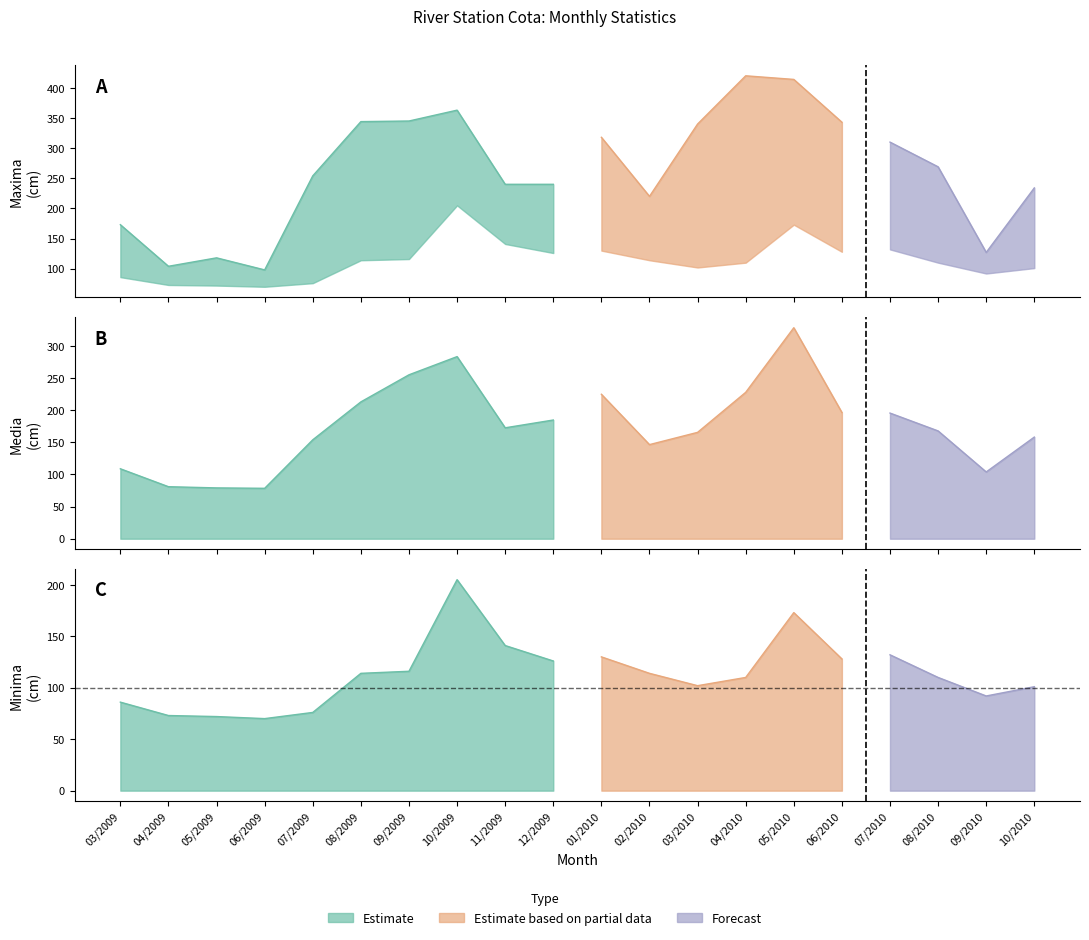

True or false: Minima has a value of 34.7 at 07/2010.

False